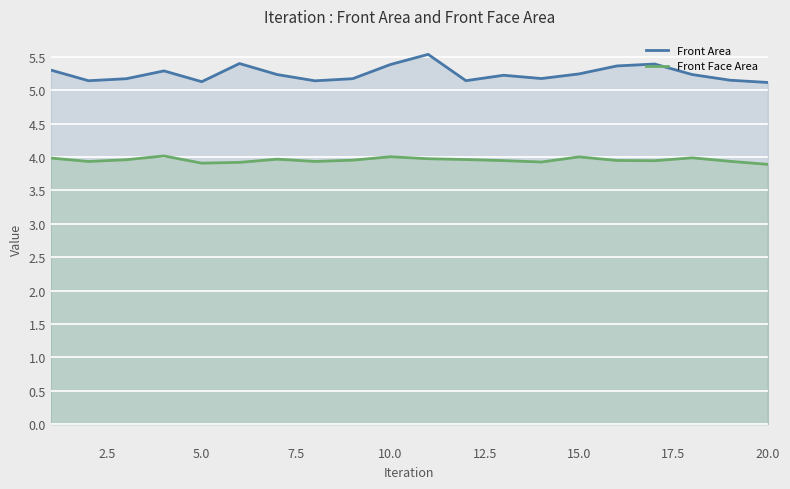

Which series has the largest total across all categories?

Front Area